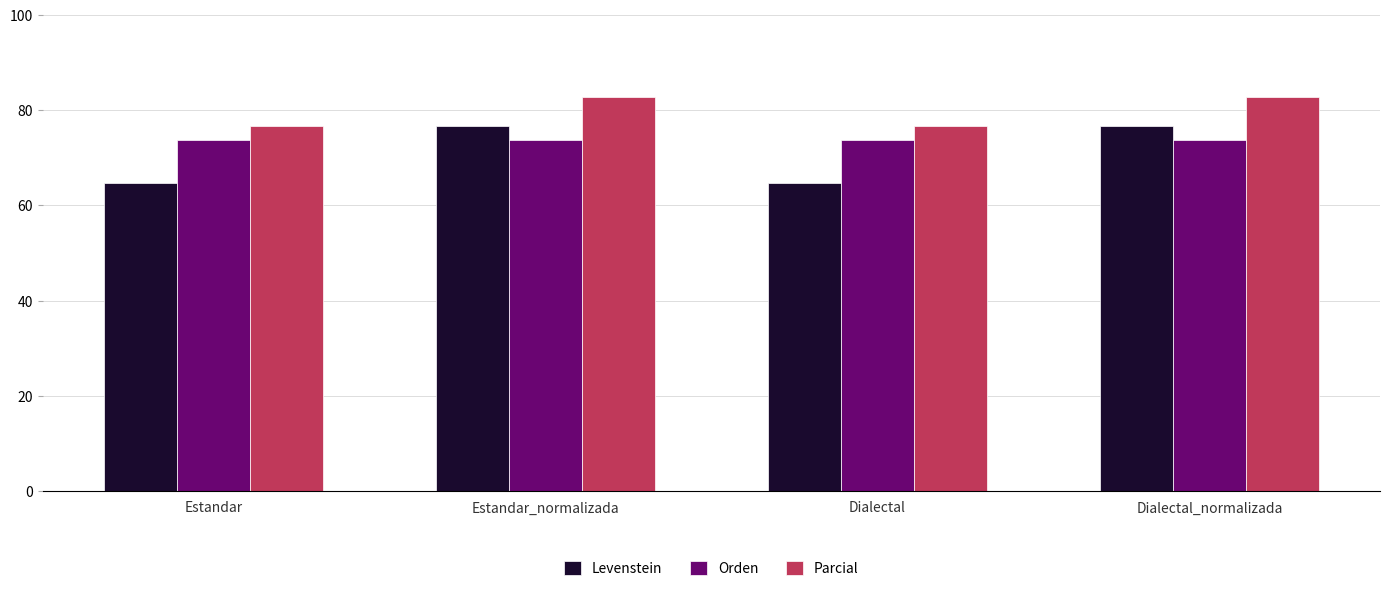

What is the value of the Levenstein bar at the 4th from the left?

76.7